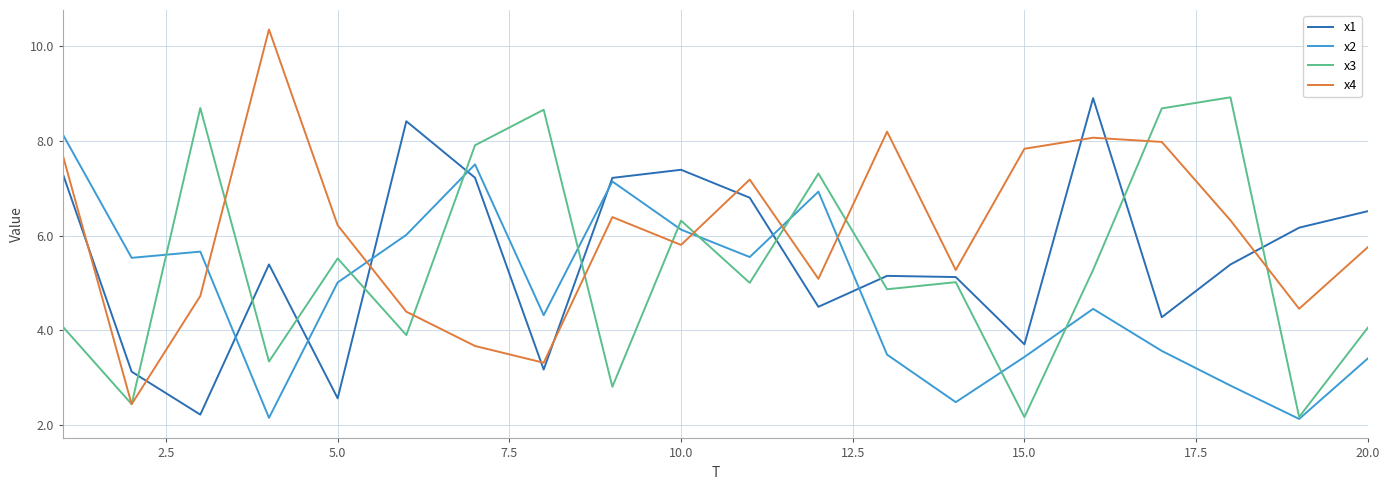

Which series has the widest spread of values?

x4